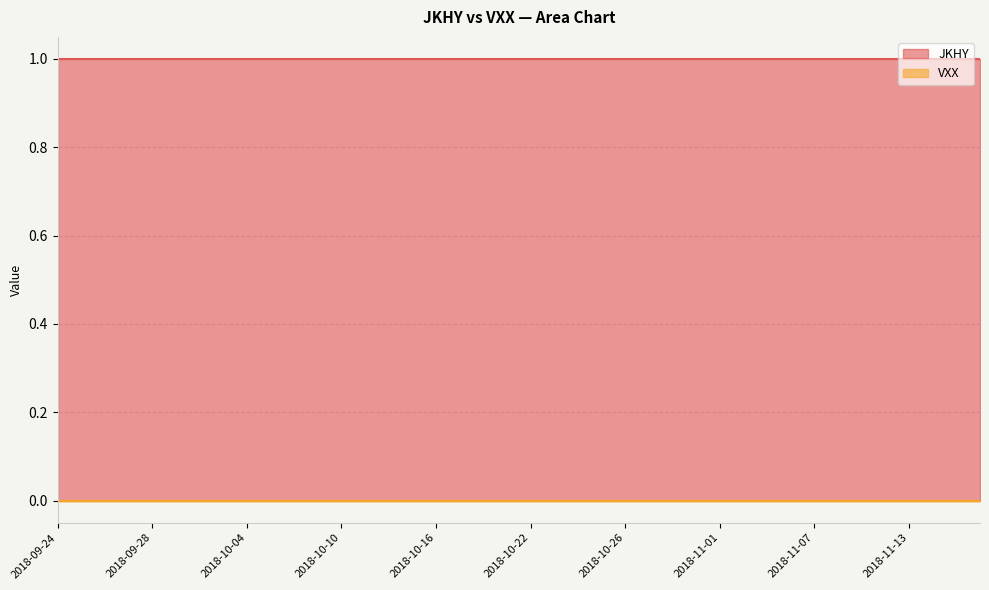

Reading left to right, list all the values displayed in this chart.

JKHY: 2018-09-24=1	2018-09-25=1	2018-09-26=1	2018-09-27=1	2018-09-28=1	2018-10-01=1	2018-10-02=1	2018-10-03=1	2018-10-04=1	2018-10-05=1	2018-10-08=1	2018-10-09=1	2018-10-10=1	2018-10-11=1	2018-10-12=1	2018-10-15=1	2018-10-16=1	2018-10-17=1	2018-10-18=1	2018-10-19=1	2018-10-22=1	2018-10-23=1	2018-10-24=1	2018-10-25=1	2018-10-26=1	2018-10-29=1	2018-10-30=1	2018-10-31=1	2018-11-01=1	2018-11-02=1	2018-11-05=1	2018-11-06=1	2018-11-07=1	2018-11-08=1	2018-11-09=1	2018-11-12=1	2018-11-13=1	2018-11-14=1	2018-11-15=1	2018-11-16=1
VXX: 2018-09-24=0	2018-09-25=0	2018-09-26=0	2018-09-27=0	2018-09-28=0	2018-10-01=0	2018-10-02=0	2018-10-03=0	2018-10-04=0	2018-10-05=0	2018-10-08=0	2018-10-09=0	2018-10-10=0	2018-10-11=0	2018-10-12=0	2018-10-15=0	2018-10-16=0	2018-10-17=0	2018-10-18=0	2018-10-19=0	2018-10-22=0	2018-10-23=0	2018-10-24=0	2018-10-25=0	2018-10-26=0	2018-10-29=0	2018-10-30=0	2018-10-31=0	2018-11-01=0	2018-11-02=0	2018-11-05=0	2018-11-06=0	2018-11-07=0	2018-11-08=0	2018-11-09=0	2018-11-12=0	2018-11-13=0	2018-11-14=0	2018-11-15=0	2018-11-16=0